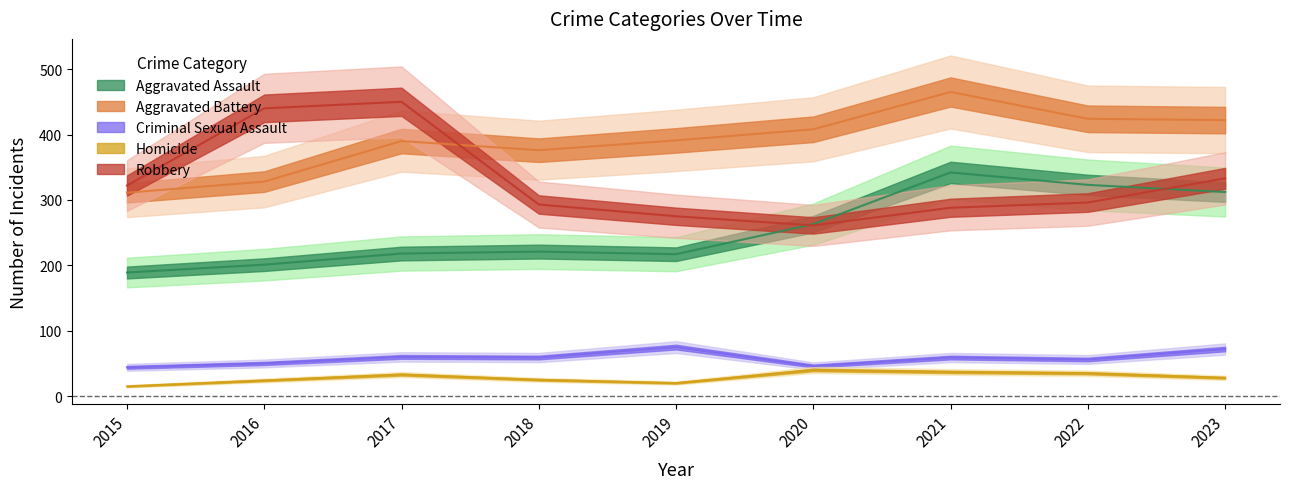

Which has a higher value, 2015 or 2021?

2021